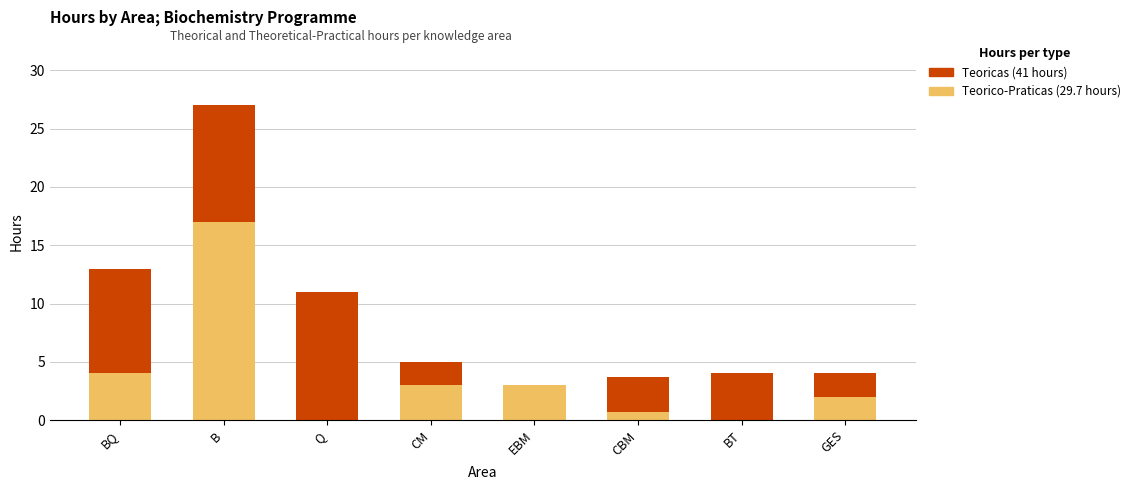

What is the total value across all series at B?

27.0